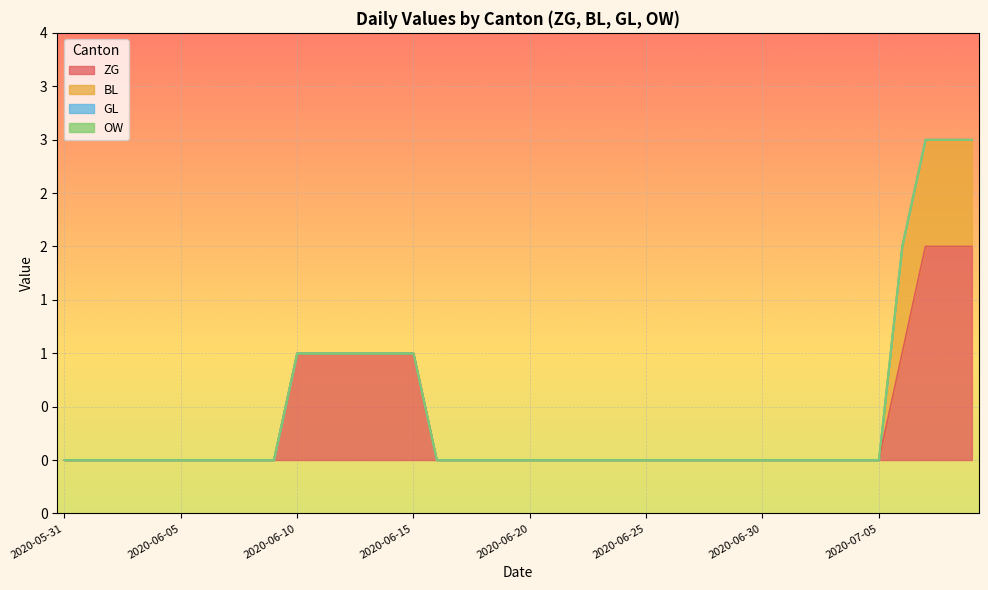

True or false: BL has more than 2 points higher than both neighbors.

False